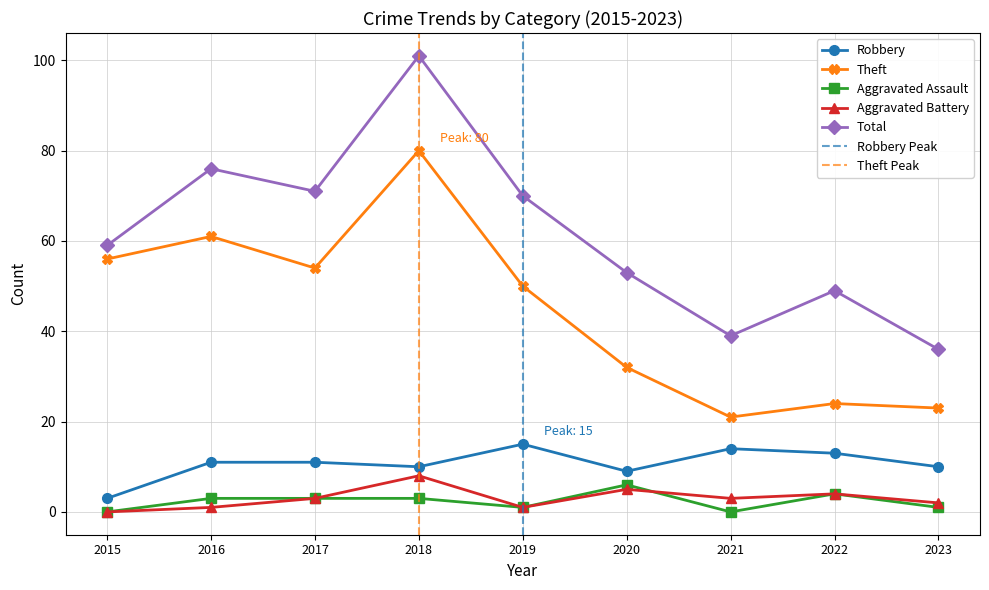

What is the total value across all series at 2018?

202